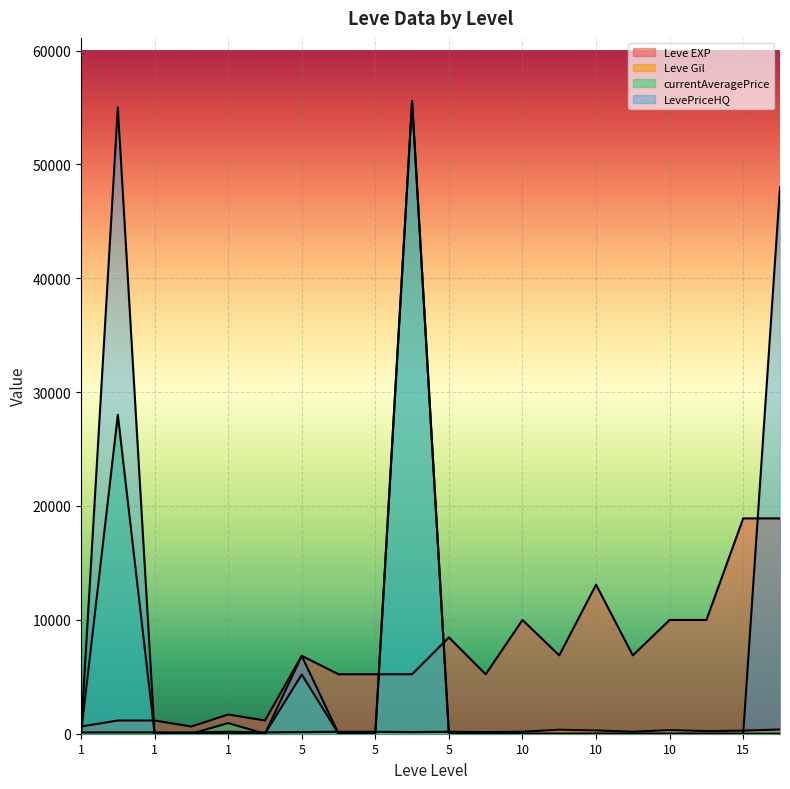

The Leve Gil series shows 93 at 5. True or false?

False